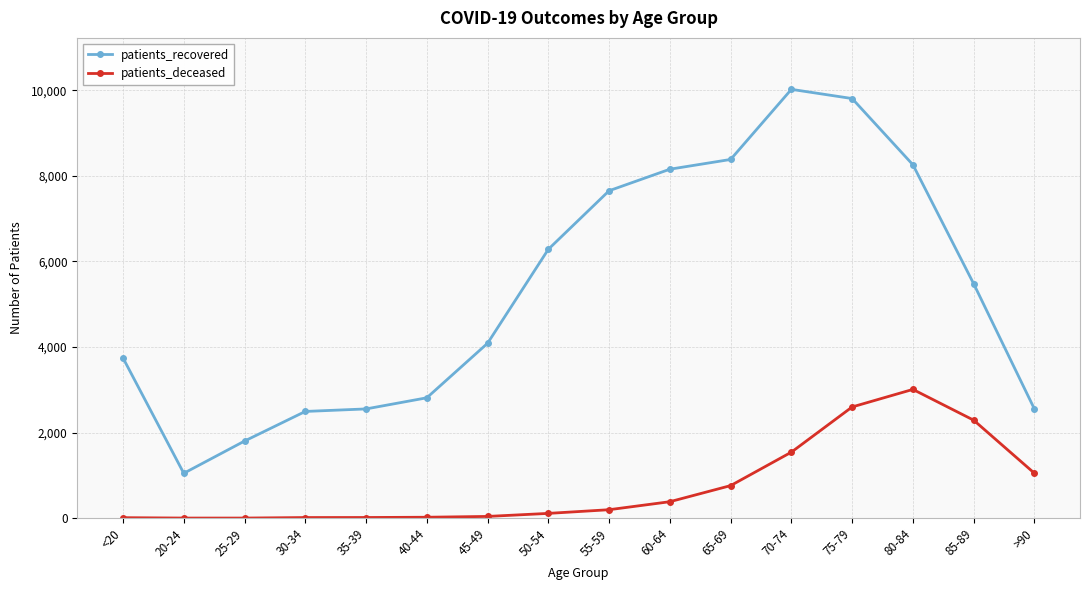

At which category does patients_recovered reach its first local valley?

20-24